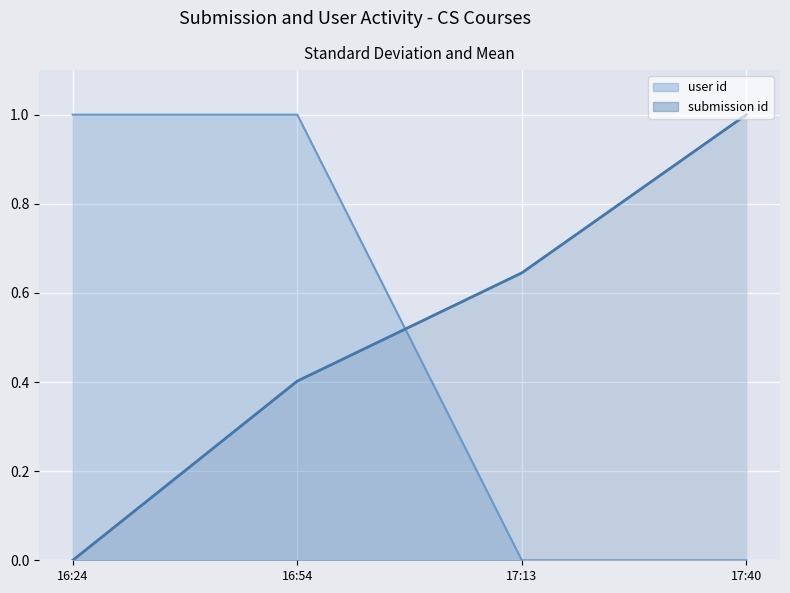

How many values in the submission id series exceed 0?

3